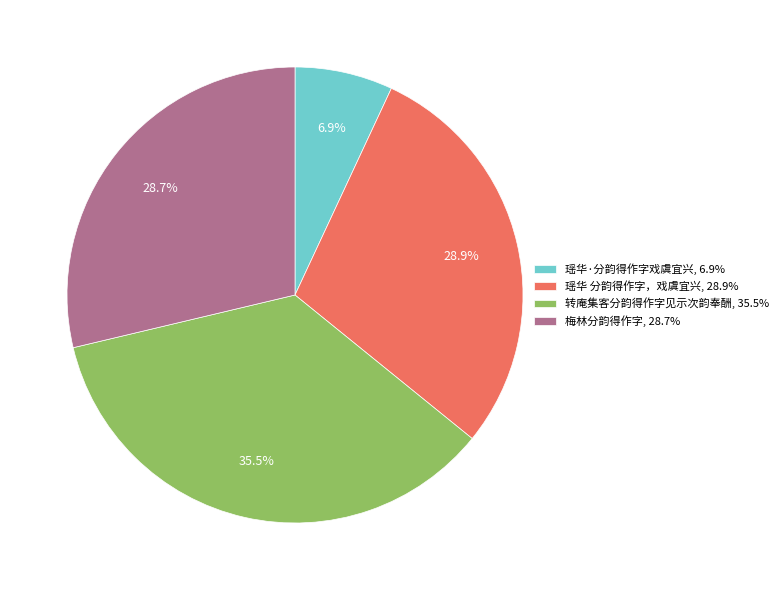

What is the total percentage of 瑶华·分韵得作字戏虞宜兴, 6.9% and 瑶华 分韵得作字，戏虞宜兴, 28.9%?

35.8%